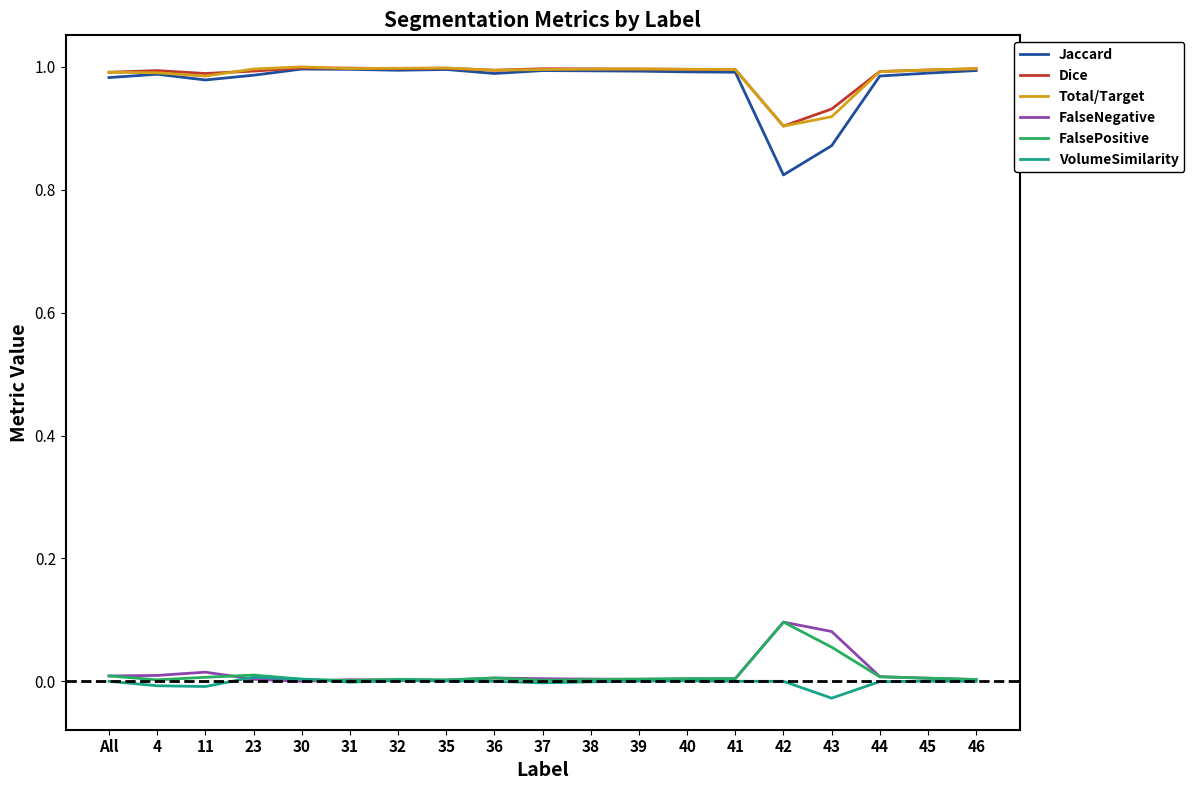

The Jaccard series shows 1.3 at 4. True or false?

False